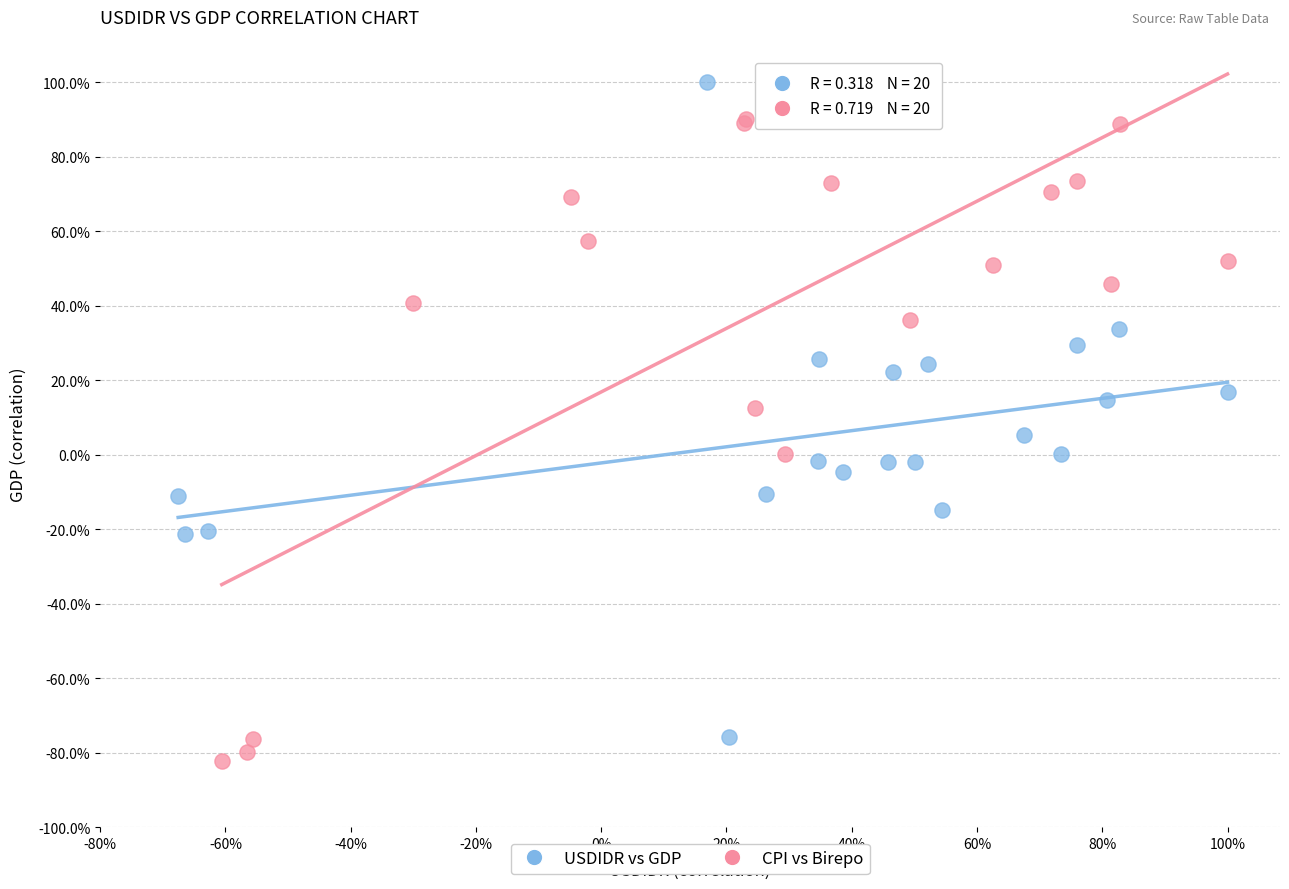

What are all the series names shown in the legend?

USDIDR vs GDP, CPI vs Birepo